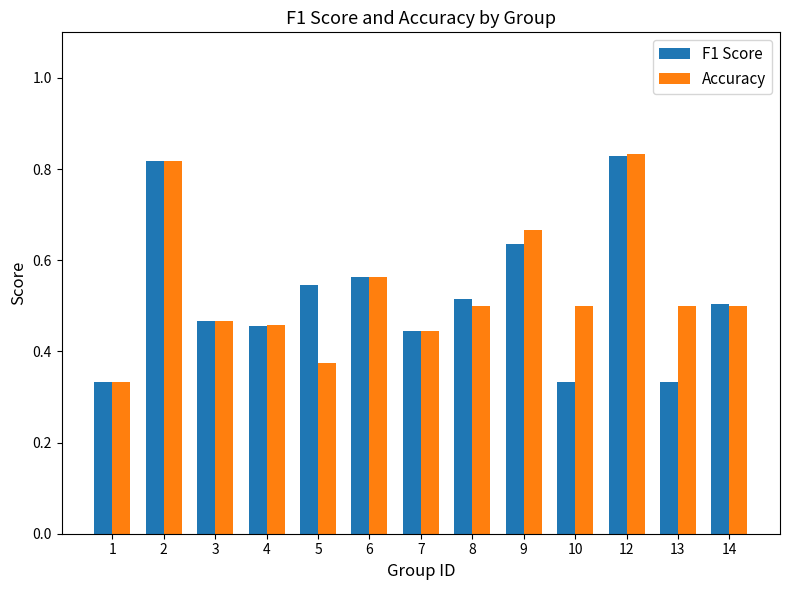

Which series has the largest total across all categories?

Accuracy